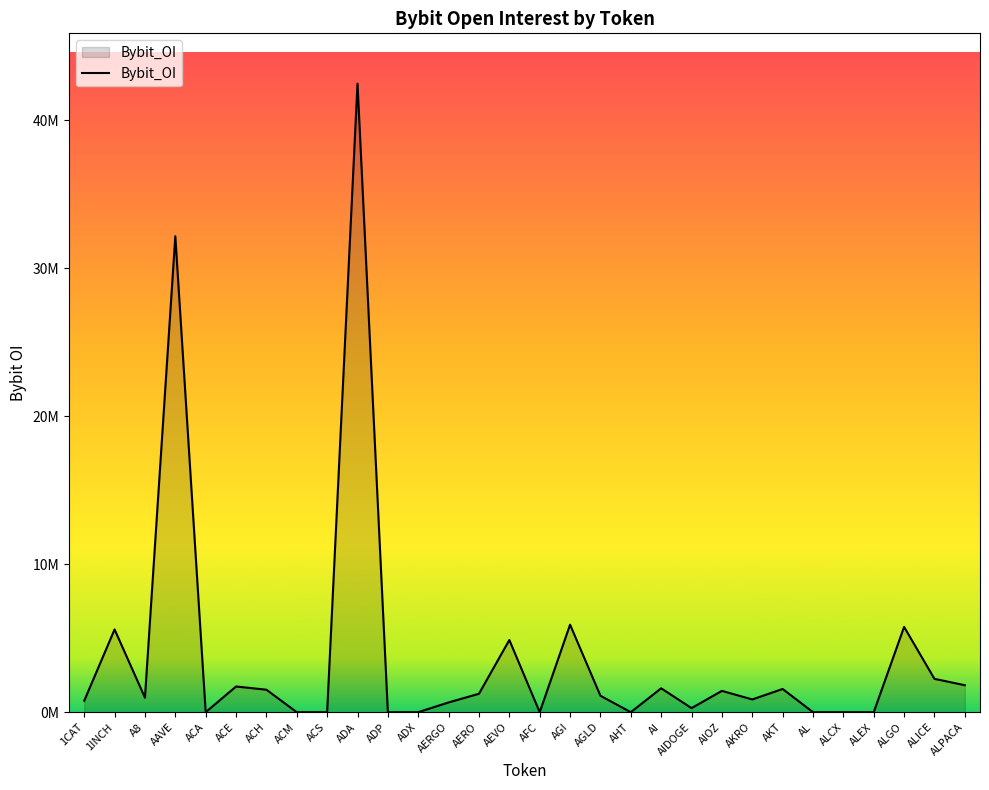

Does the chart have visible grid lines?

No